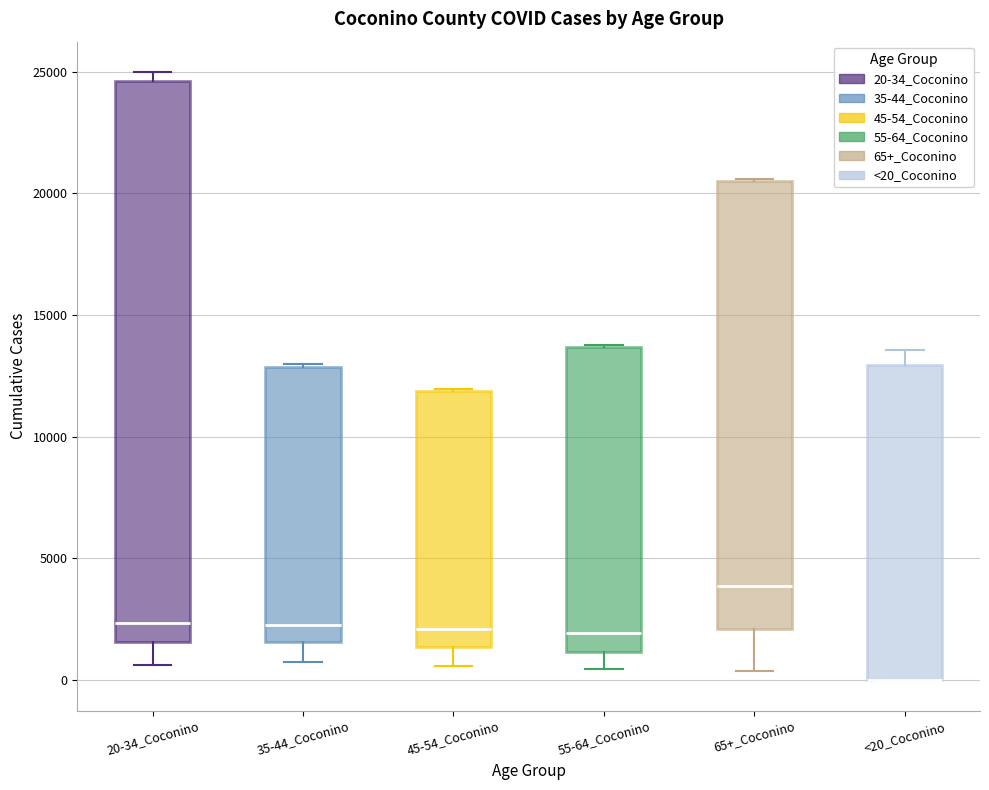

Reading left to right, transcribe this box plot: for each box, give where its median line is, the range the box spans, and where its two whiskers end, as read against the y-axis. The values are not printed on the chart, so give them approximately, as read against the axis.

20-34_Coconino: median 2500, box 1500 to 24500, whiskers 500 to 25000
35-44_Coconino: median 2500, box 1500 to 13000, whiskers 500 to 13000
45-54_Coconino: median 2000, box 1500 to 12000, whiskers 500 to 12000
55-64_Coconino: median 2000, box 1000 to 13500, whiskers 500 to 14000
65+_Coconino: median 4000, box 2000 to 20500, whiskers 500 to 20500
<20_Coconino: median 0 (drawn on the box's lower edge), box 0 to 13000, whiskers 0 to 13500